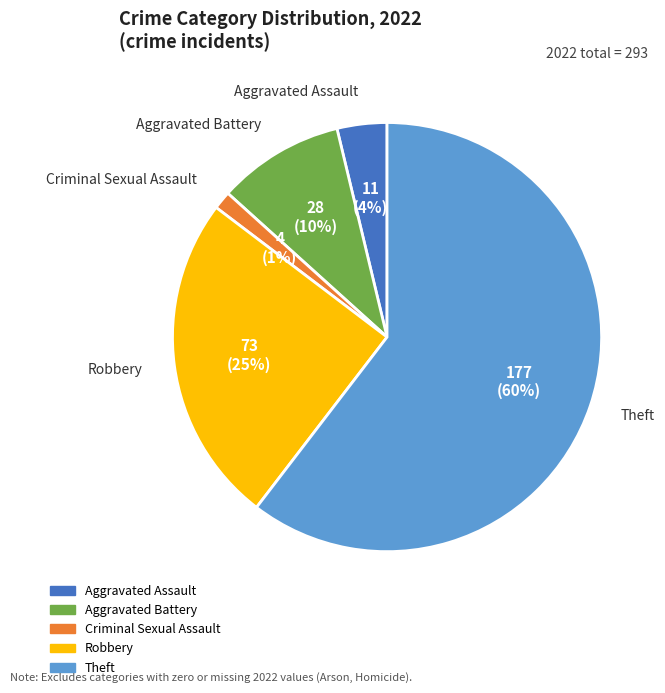

Is the sum of Theft and Robbery greater than half?

Yes